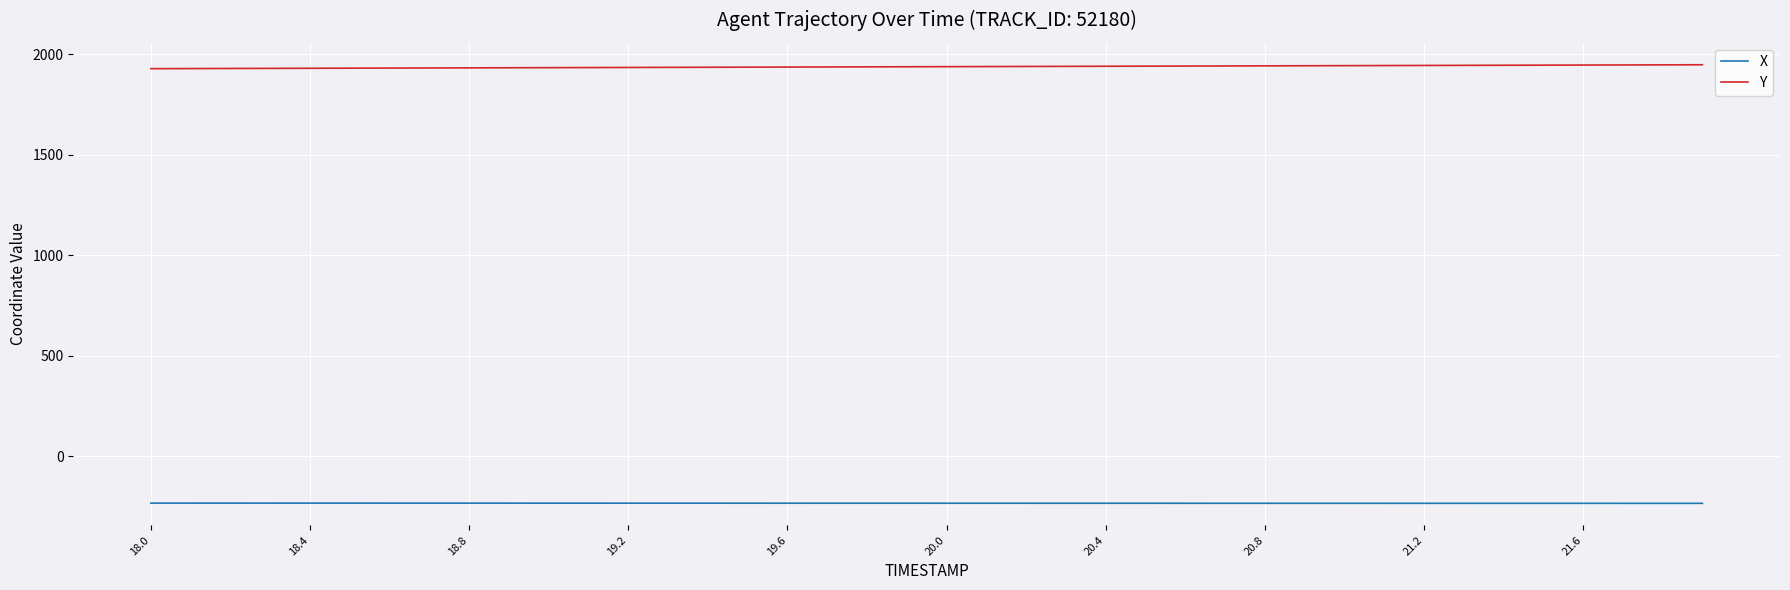

Which series has the largest total across all categories?

Y